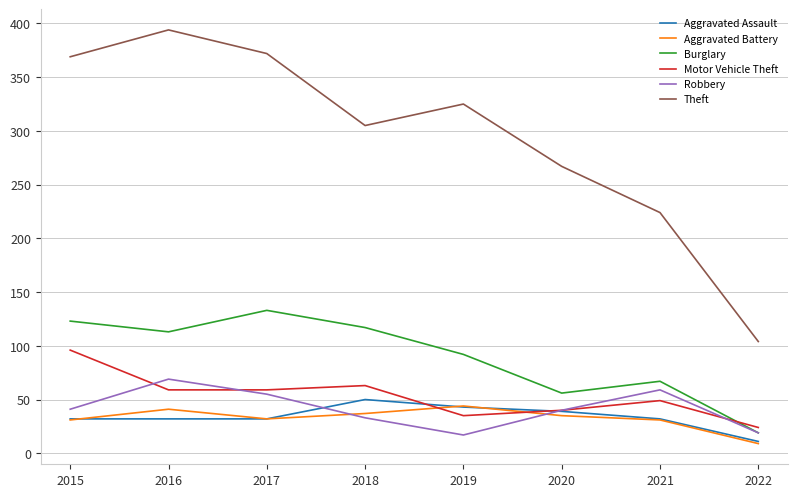

Which series has the largest total across all categories?

Theft